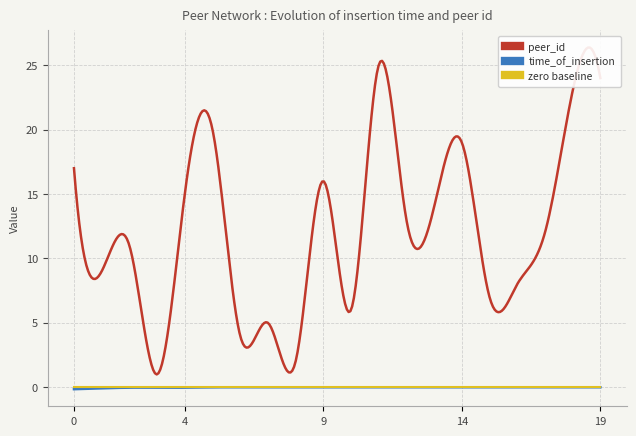

Reading left to right, what are all the values shown in this chart?

time_of_insertion: -0.2	-0.1	-0.0	-0.0	-0.0	-0.0	-0.0	-0.0	-0.0	-0.0	-0.0	-0.0	-0.0	-0.0	-0.0	-0.0	-0.0	-0.0	-0.0	-0.0
peer_id: 17.0	9.0	11.0	1.0	15.0	20.0	4.0	5.0	2.0	16.0	6.0	25.0	13.0	14.0	19.0	7.0	8.0	12.0	23.0	24.0